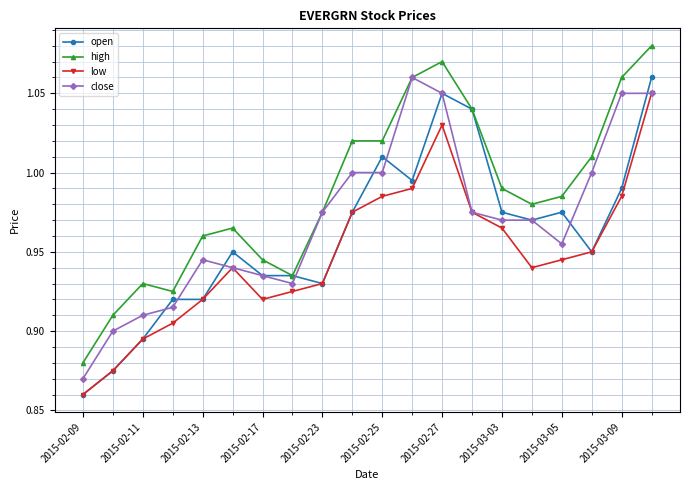

At how many categories does at least one series exceed 0?

20